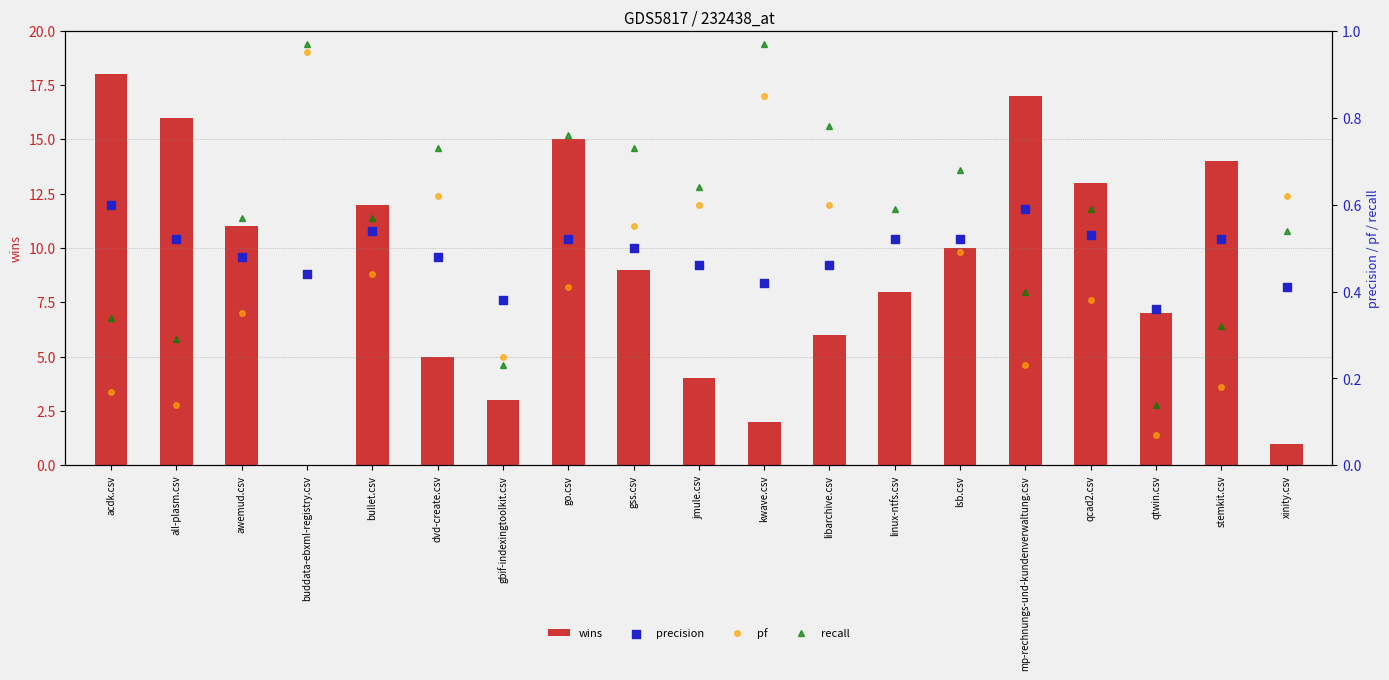

Which series has the largest Y range (max minus min)?

wins